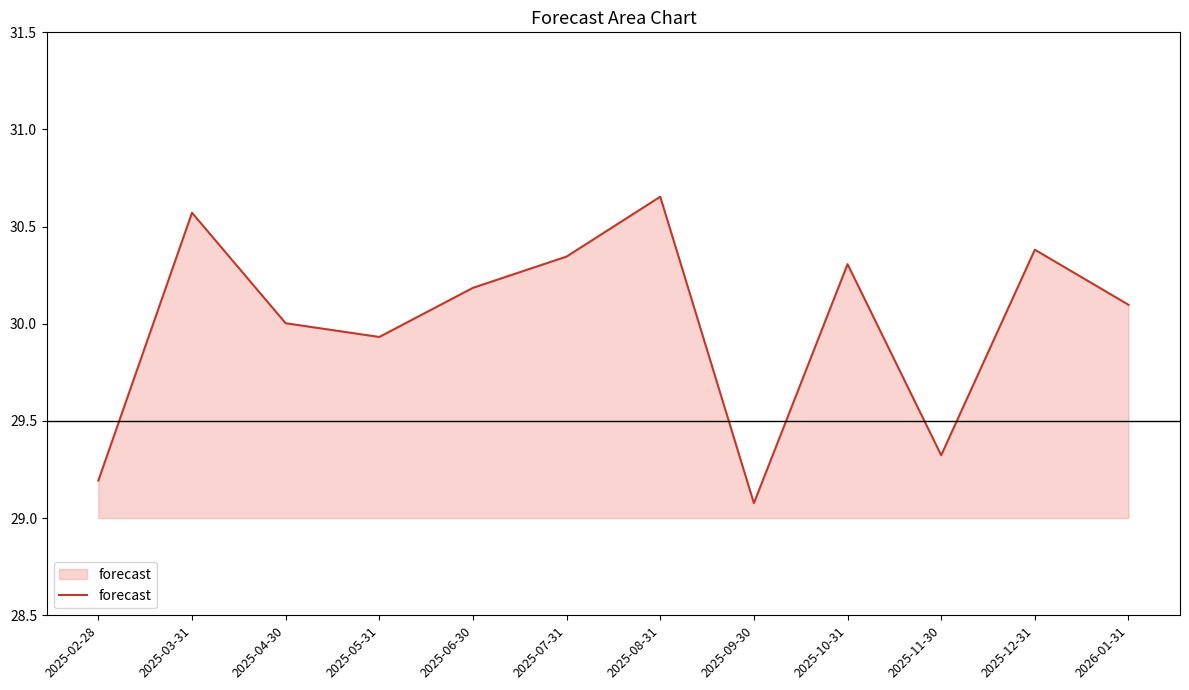

List the labels in order of value, largest first.

2025-08-31, 2025-03-31, 2025-12-31, 2025-07-31, 2025-10-31, 2025-06-30, 2026-01-31, 2025-04-30, 2025-05-31, 2025-11-30, 2025-02-28, 2025-09-30